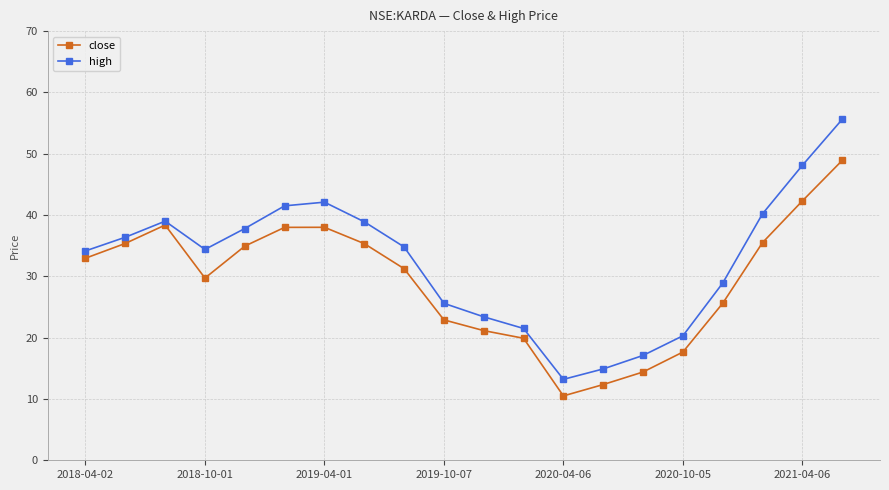

In high, how many points are higher than both neighbors (excluding endpoints)?

2